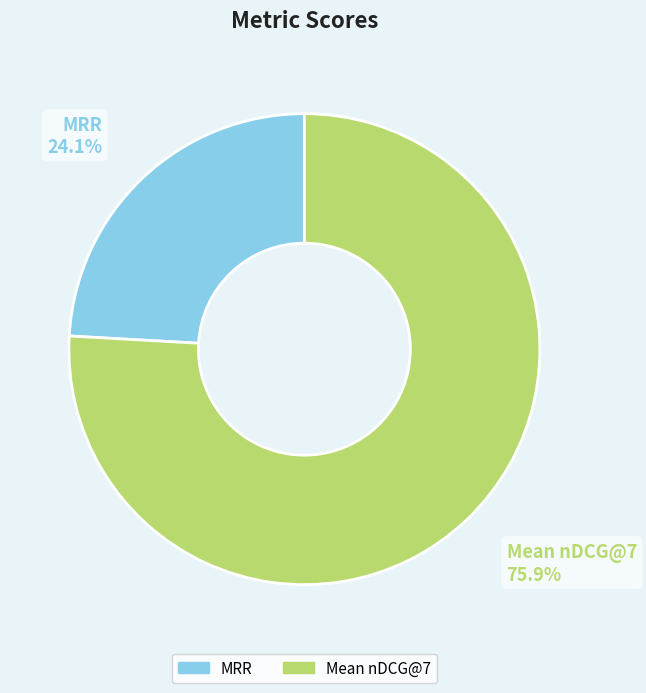

Does any single category account for the majority?

Yes